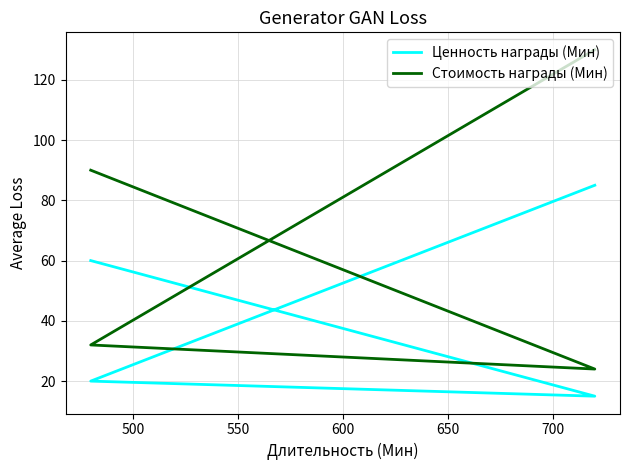

True or false: Стоимость награды (Мин) and Ценность награды (Мин) intersect in this chart.

False